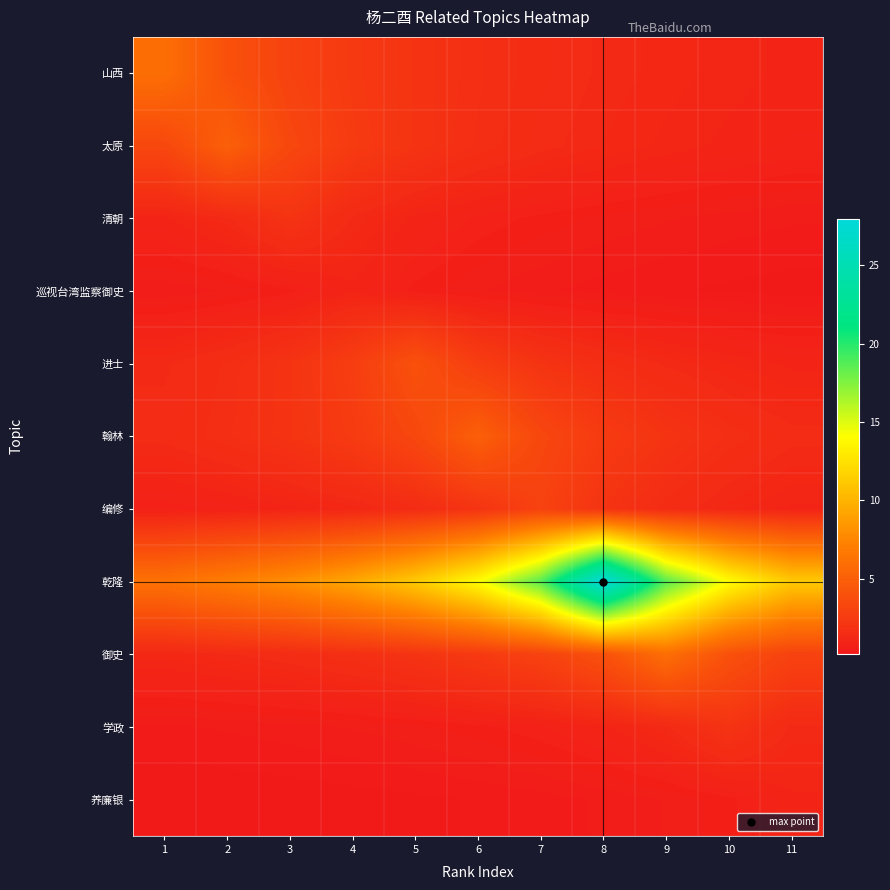

Reading right to left, list all the values displayed in this chart.

山西: 11=1.0	10=1.1	9=1.2	8=1.3	7=1.5	6=1.7	5=2.0	4=2.4	3=3.0	2=4.0	1=6.0
太原: 11=0.9	10=1.0	9=1.1	8=1.2	7=1.4	6=1.7	5=2.0	4=2.5	3=3.3	2=5.0	1=3.3
清朝: 11=0.4	10=0.4	9=0.5	8=0.6	7=0.7	6=0.8	5=1.0	4=1.3	3=2.0	2=1.3	1=1.0
巡视台湾监察御史: 11=0.2	10=0.2	9=0.3	8=0.3	7=0.4	6=0.5	5=0.7	4=1.0	3=0.7	2=0.5	1=0.4
进士: 11=1.0	10=1.1	9=1.3	8=1.6	7=2.0	6=2.7	5=4.0	4=2.7	3=2.0	2=1.6	1=1.3
翰林: 11=1.4	10=1.7	9=2.0	8=2.5	7=3.3	6=5.0	5=3.3	4=2.5	3=2.0	2=1.7	1=1.4
编修: 11=1.0	10=1.2	9=1.5	8=2.0	7=3.0	6=2.0	5=1.5	4=1.2	3=1.0	2=0.9	1=0.8
乾隆: 11=11.2	10=14.0	9=18.7	8=28.0	7=18.7	6=14.0	5=11.2	4=9.3	3=8.0	2=7.0	1=6.2
御史: 11=3.0	10=4.0	9=6.0	8=4.0	7=3.0	6=2.4	5=2.0	4=1.7	3=1.5	2=1.3	1=1.2
学政: 11=1.3	10=2.0	9=1.3	8=1.0	7=0.8	6=0.7	5=0.6	4=0.5	3=0.4	2=0.4	1=0.4
养廉银: 11=1.0	10=0.7	9=0.5	8=0.4	7=0.3	6=0.3	5=0.2	4=0.2	3=0.2	2=0.2	1=0.2